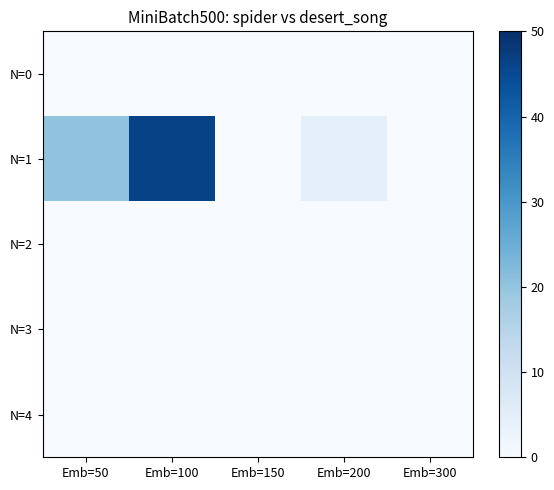

At Emb=300, list the series in order from largest to smallest.

N=0, N=1, N=2, N=3, N=4